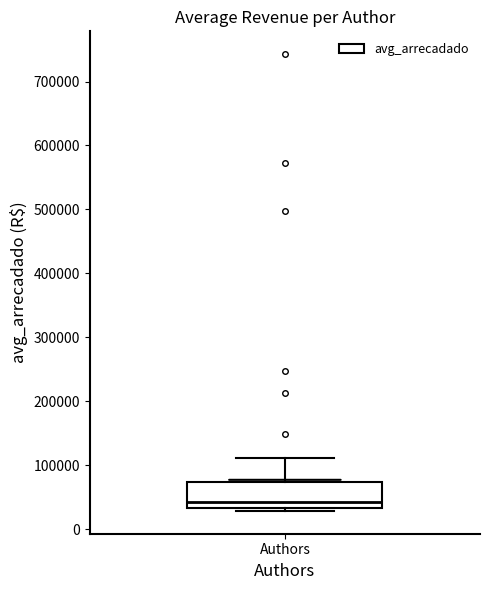

Read this box plot against the y-axis: the position of the median line, the range covered by the box, and the ends of both whiskers. The values are not printed on the chart, so give them approximately, as read against the axis.

median 40000, box 30000 to 70000, whiskers 30000 (just below the box's lower edge) to 110000